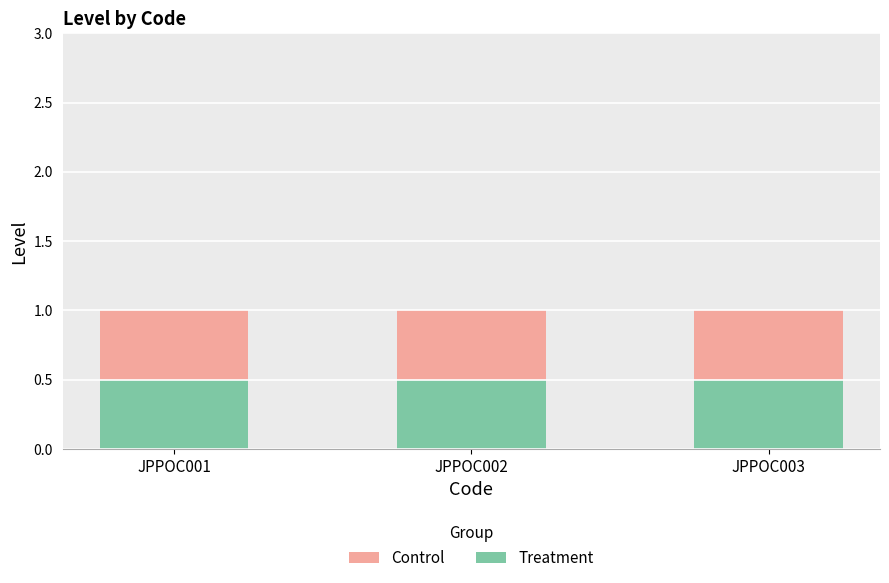

How many groups of bars are there?

3